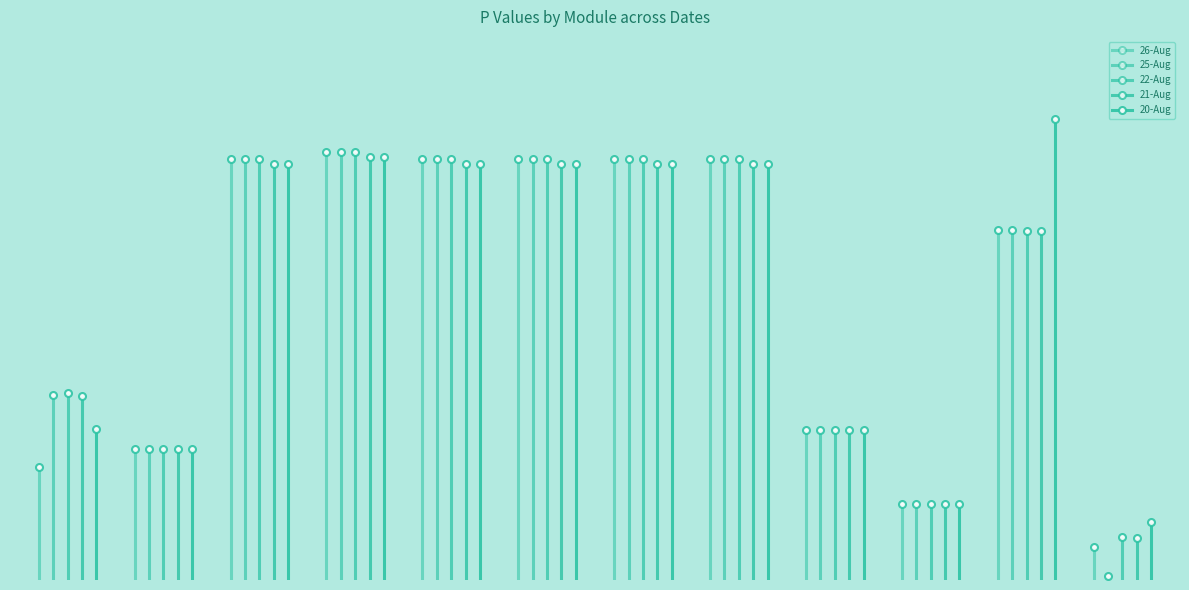

How many values in the 25-Aug series are below 930?

6